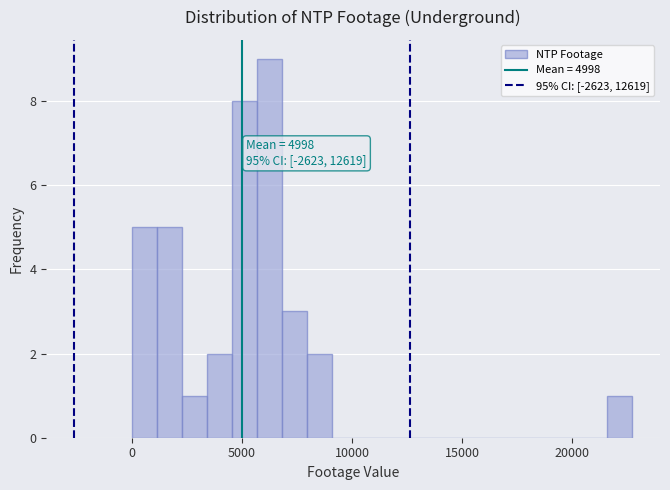

Read against the x-axis, roughly where is the centre of the tallest bar?

6000